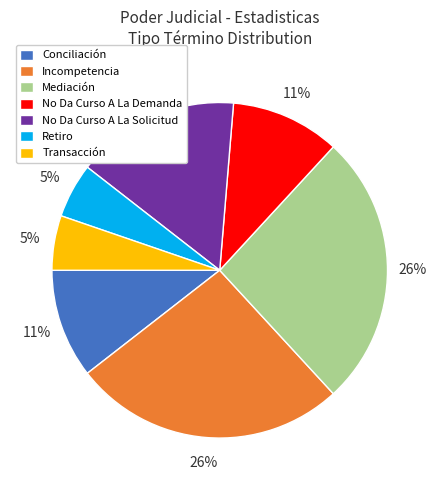

What percentage is the No Da Curso A La Solicitud slice, to the nearest percent?

16%